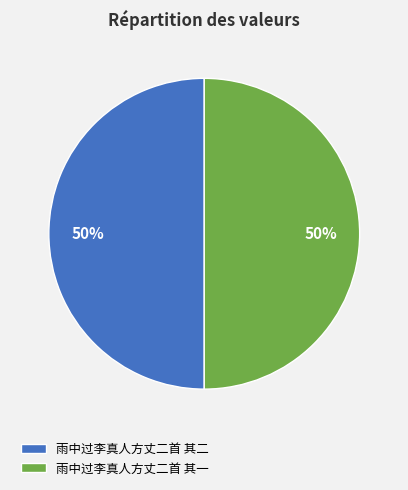

Is it true that 雨中过李真人方丈二首 其二 is 63% of the pie?

False